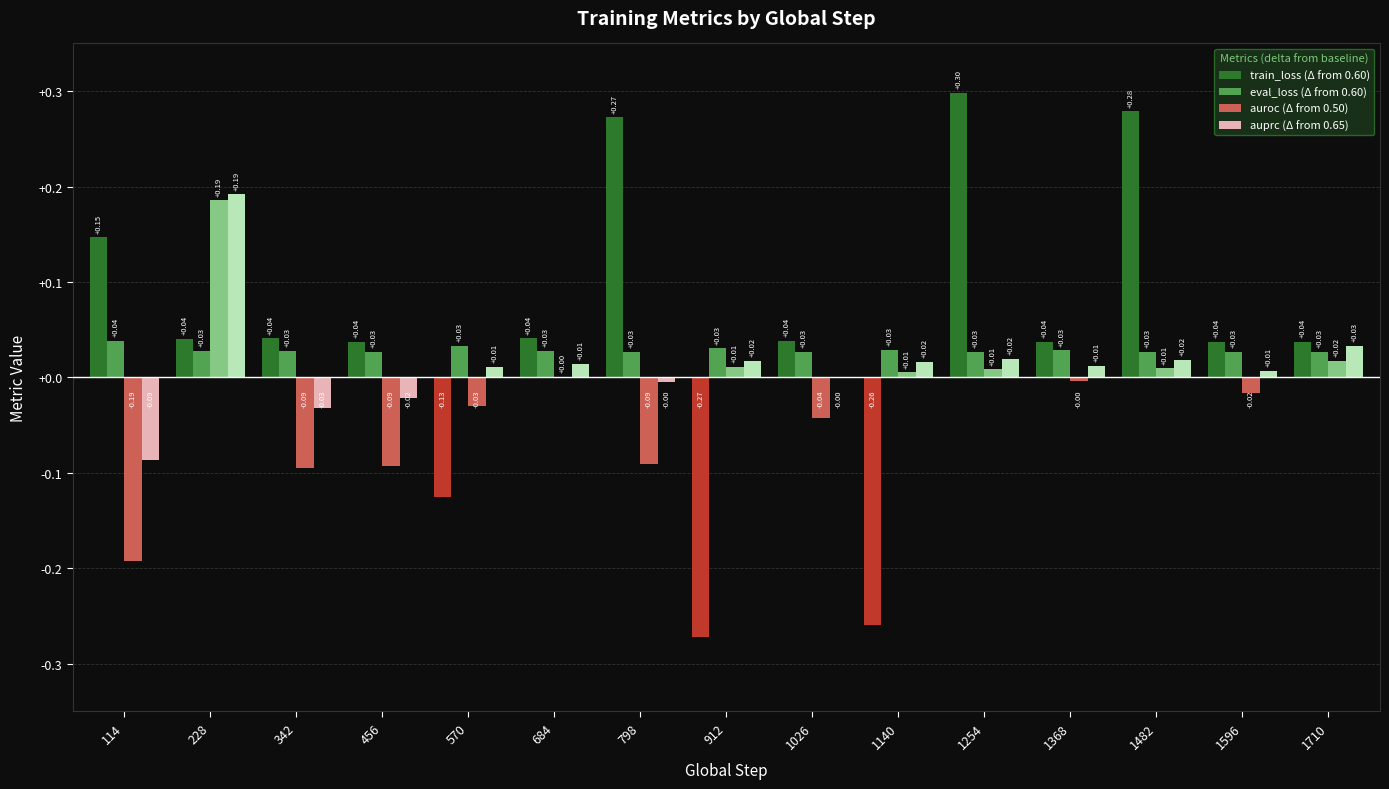

True or false: eval_loss (Δ from 0.60) has a value of 0.0 at 456.

True